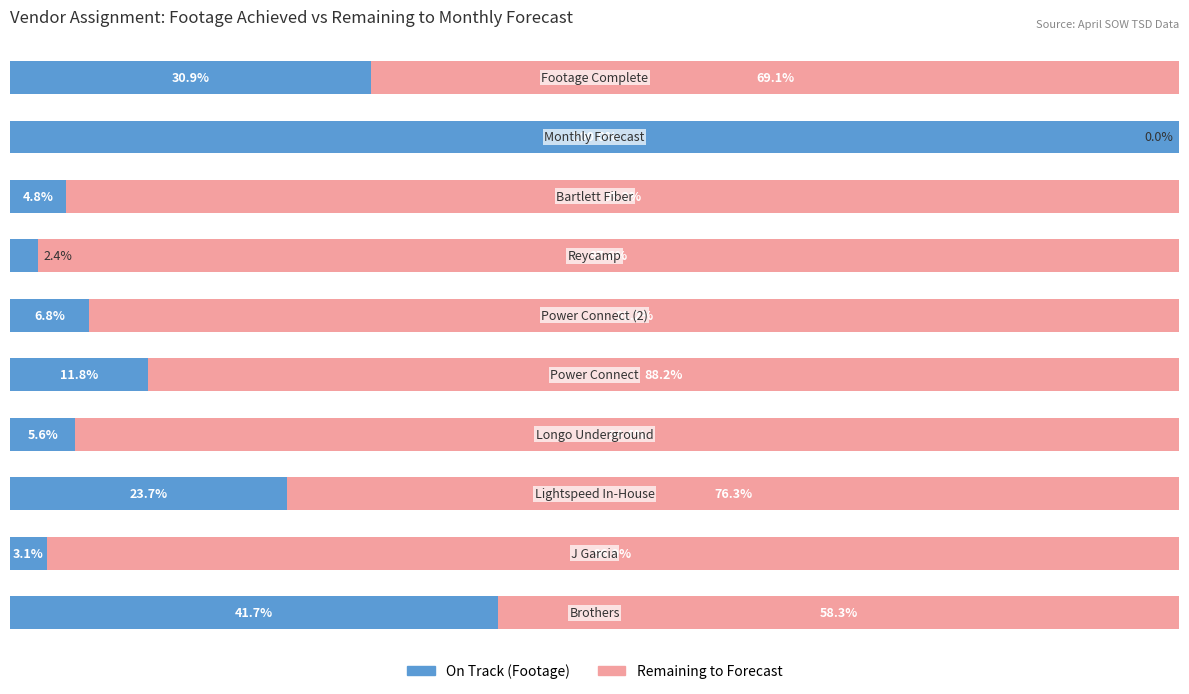

Reading left to right, transcribe all the data shown in this chart.

On Track (Footage): 0=41.7	1=3.1	2=23.7	3=5.6	4=11.8	5=6.8	6=2.4	7=4.8	8=100.0	9=30.9
Remaining to Forecast: 0=58.3	1=96.9	2=76.3	3=94.4	4=88.2	5=93.2	6=97.6	7=95.2	8=0.0	9=69.1